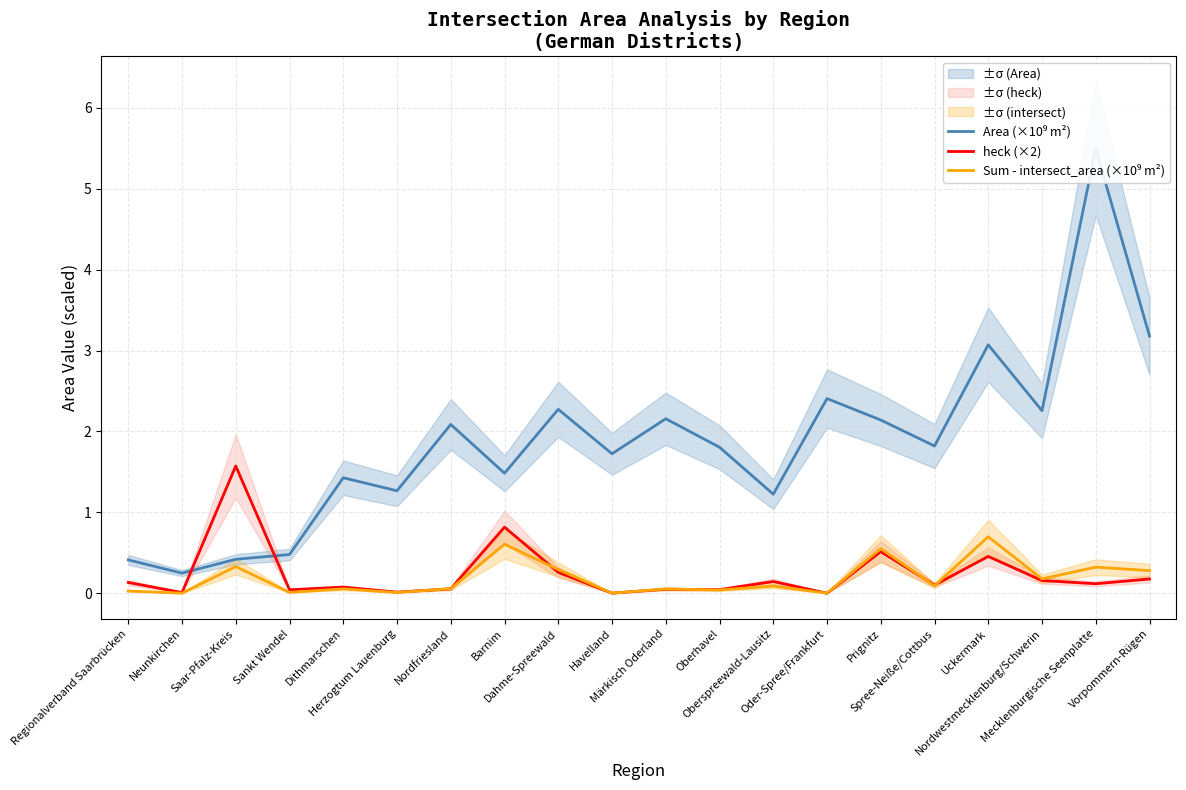

List the labels in order of heck (×2) value, largest first.

Saar-Pfalz-Kreis, Barnim, Prignitz, Uckermark, Dahme-Spreewald, Vorpommern-Rügen, Nordwestmecklenburg/Schwerin, Oberspreewald-Lausitz, Regionalverband Saarbrücken, Mecklenburgische Seenplatte, Spree-Neiße/Cottbus, Dithmarschen, Nordfriesland, Märkisch Oderland, Oberhavel, Sankt Wendel, Herzogtum Lauenburg, Neunkirchen, Havelland, Oder-Spree/Frankfurt